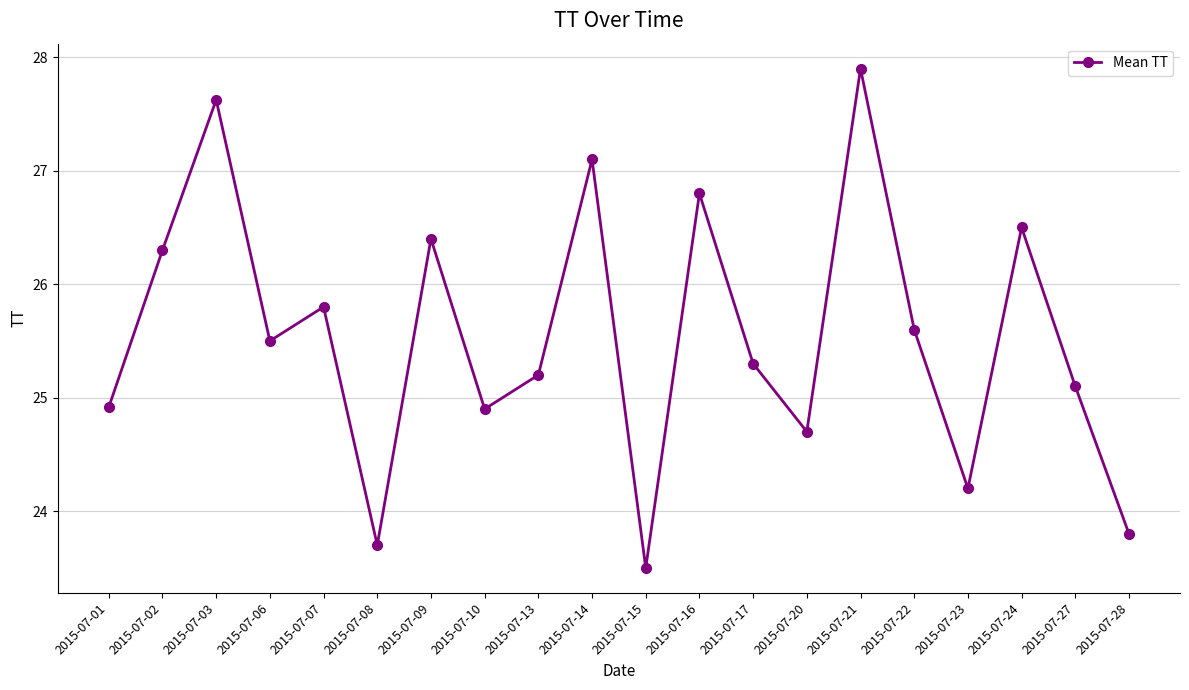

Does the chart display data point markers on the line(s)?

Yes